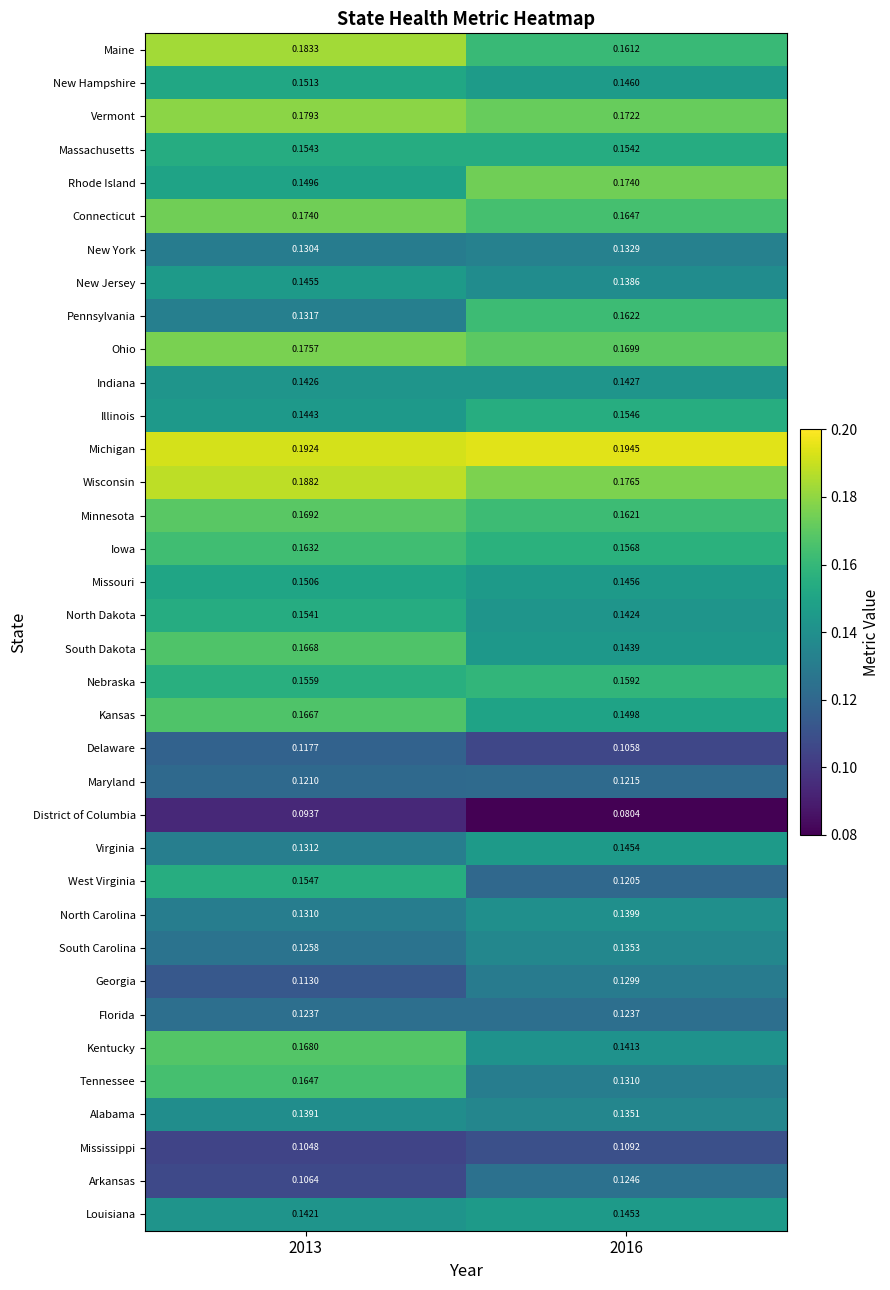

At 2016, list the series in order from smallest to largest.

District of Columbia, Delaware, Mississippi, West Virginia, Maryland, Florida, Arkansas, Georgia, Tennessee, New York, Alabama, South Carolina, New Jersey, North Carolina, Kentucky, North Dakota, Indiana, South Dakota, Louisiana, Virginia, Missouri, New Hampshire, Kansas, Massachusetts, Illinois, Iowa, Nebraska, Maine, Minnesota, Pennsylvania, Connecticut, Ohio, Vermont, Rhode Island, Wisconsin, Michigan